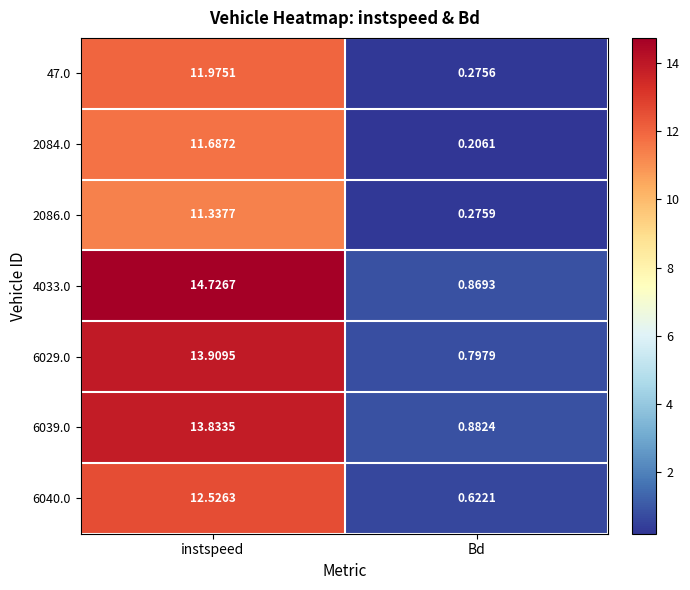

What is the total value across all series at instspeed?

90.0